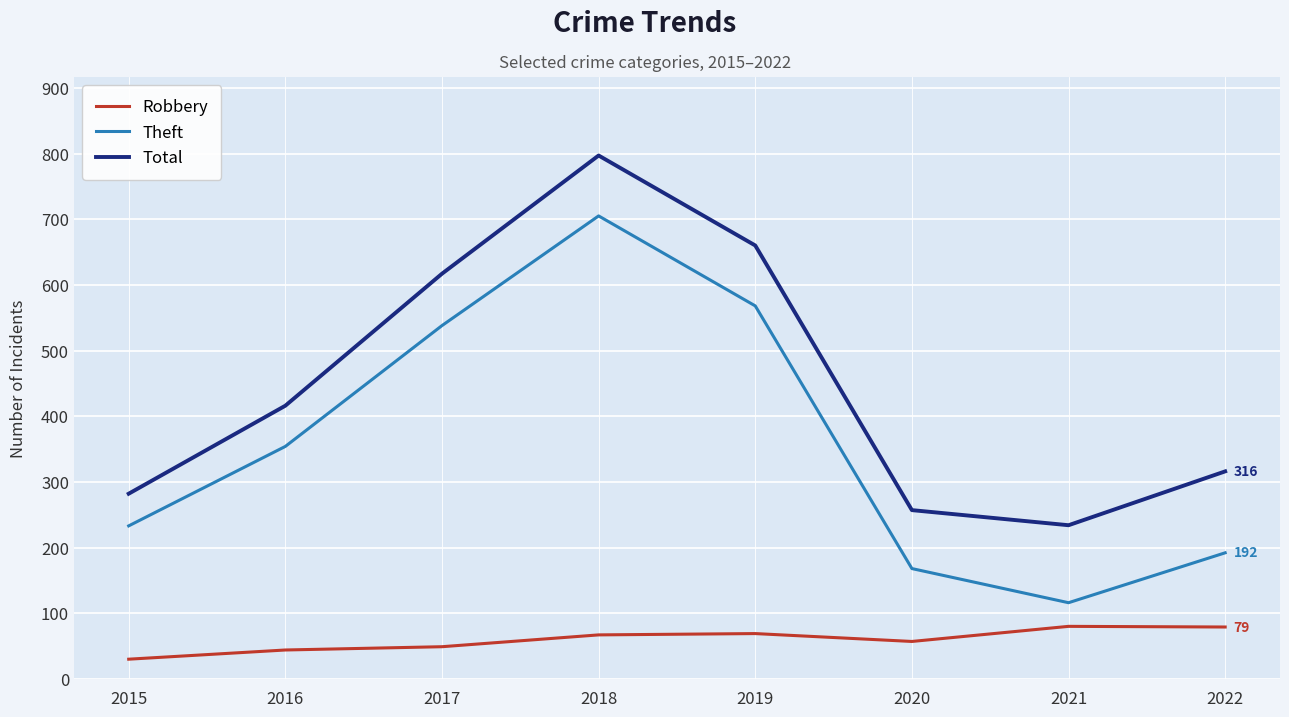

Is the value of Theft at 2018 greater than the value of Robbery at 2015?

Yes